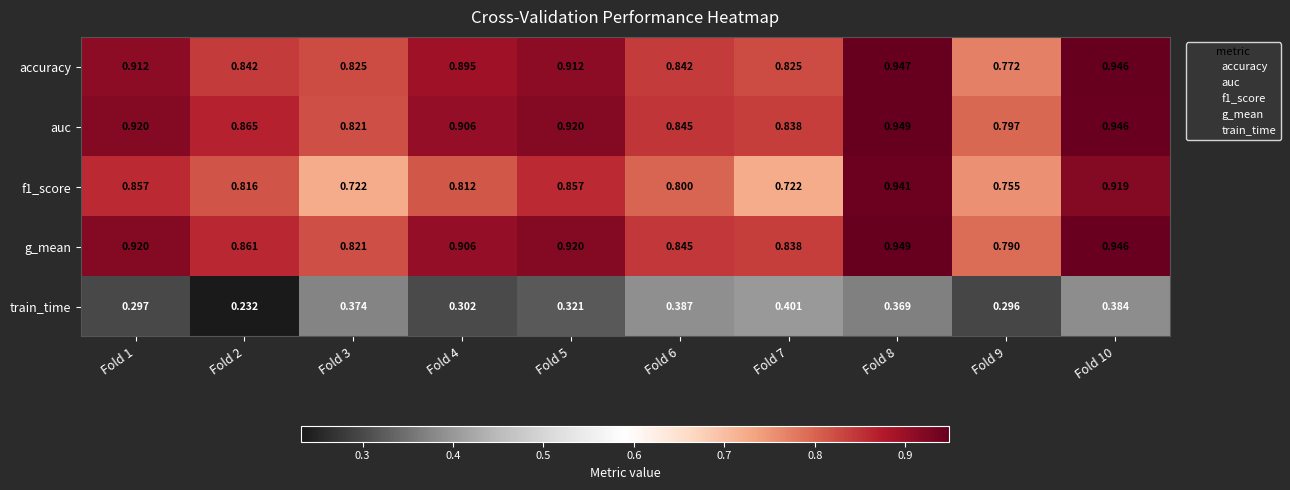

Between Fold 5 and Fold 10, which series saw the biggest shift?

train_time